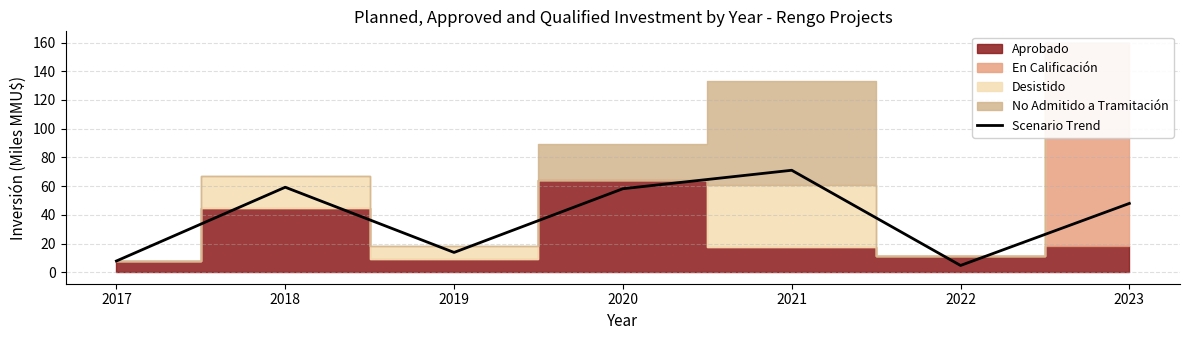

What value does the data have at 2021?

71.0